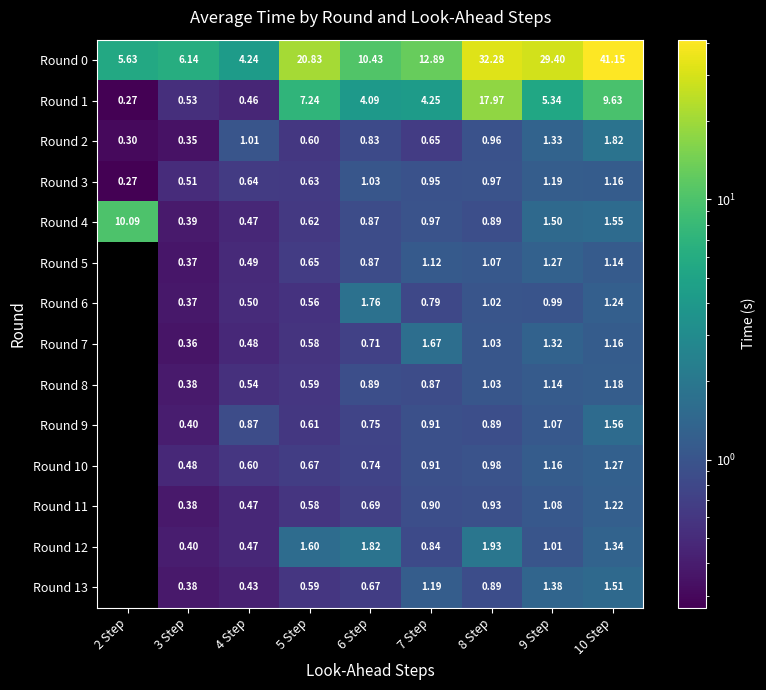

At which category is the sum across all series the highest?

10 Step